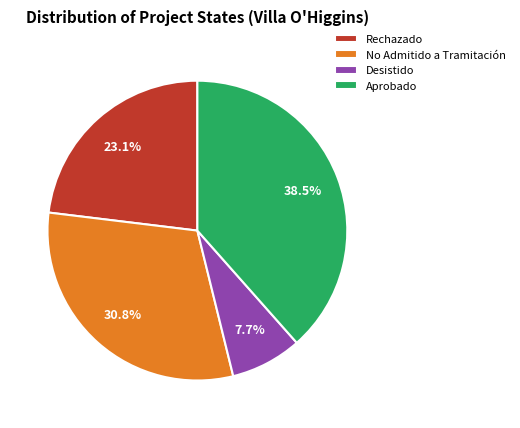

True or false: Rechazado accounts for 36% of the total.

False